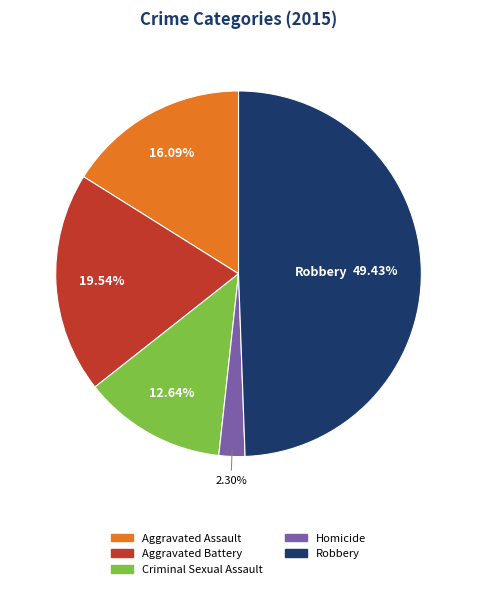

To the nearest percent, what percentage of the pie is Robbery?

49%